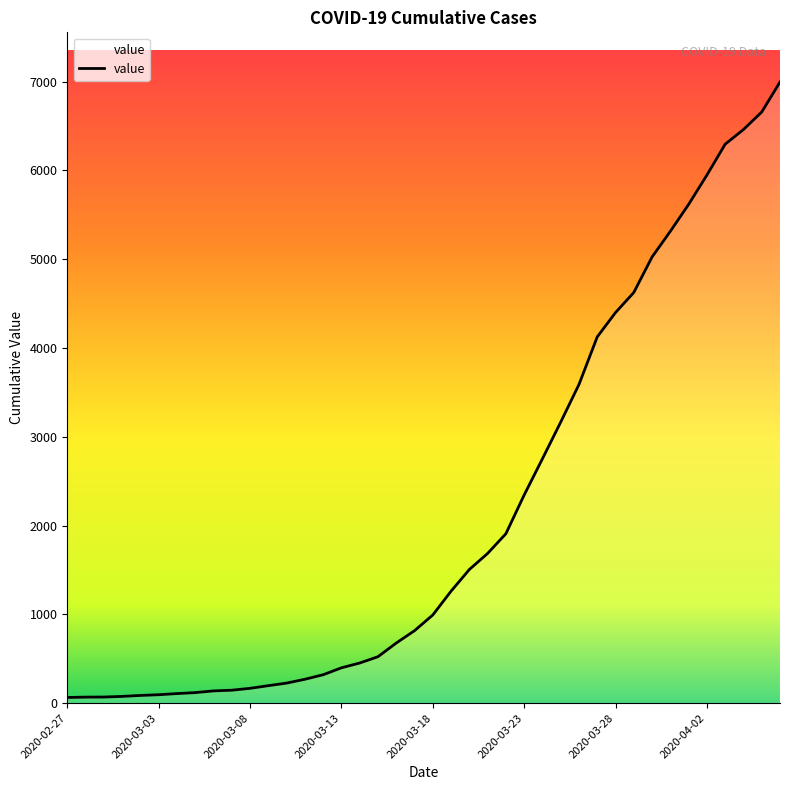

What is the difference between the maximum and minimum values?

6931